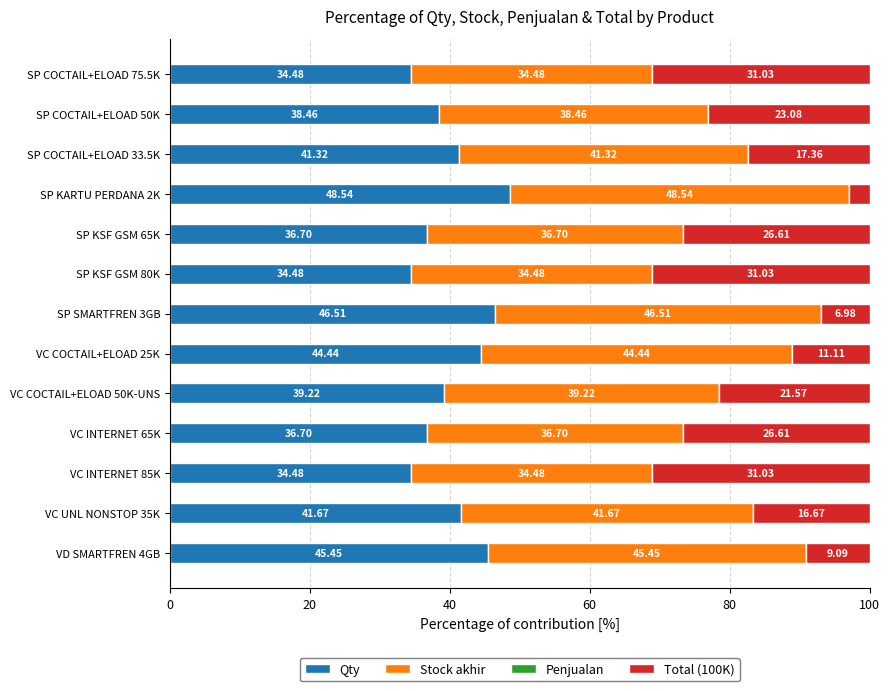

What is the total value across all series at VC UNL NONSTOP 35K?

100.0